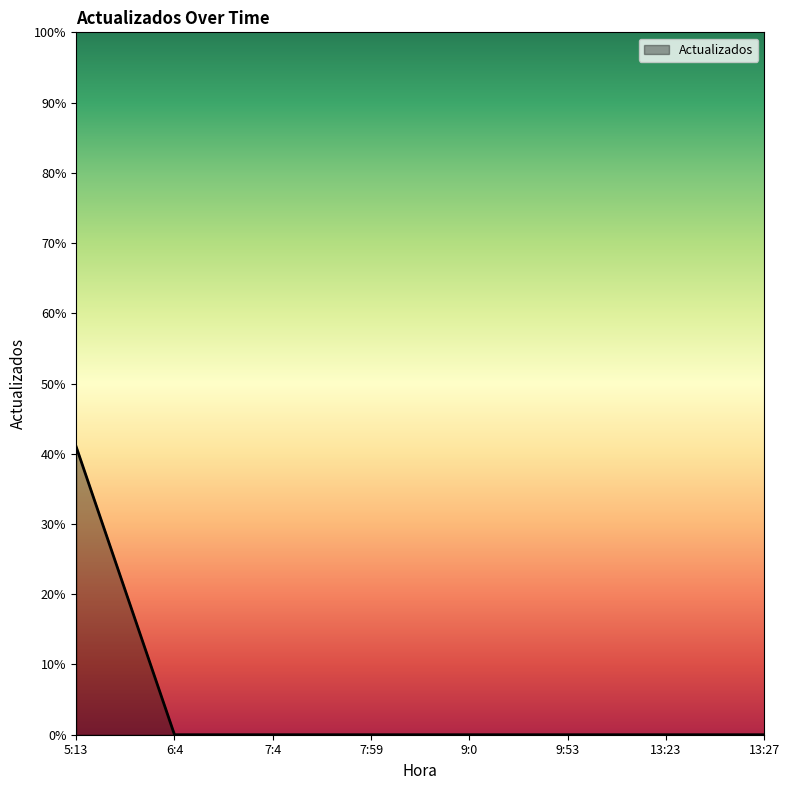

What is the sum of all values?

41